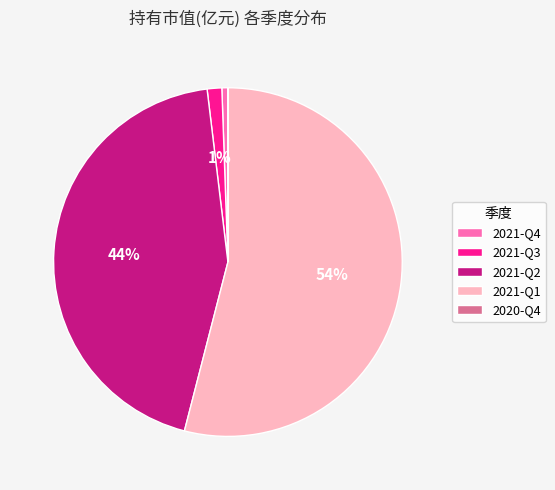

To the nearest percent, what is the combined percentage of 2021-Q4 and 2021-Q2?

45%